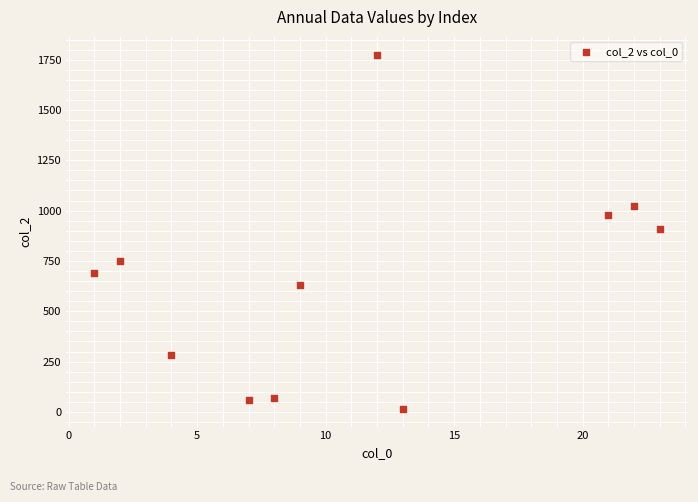

What is the range of X values (max minus min)?

22